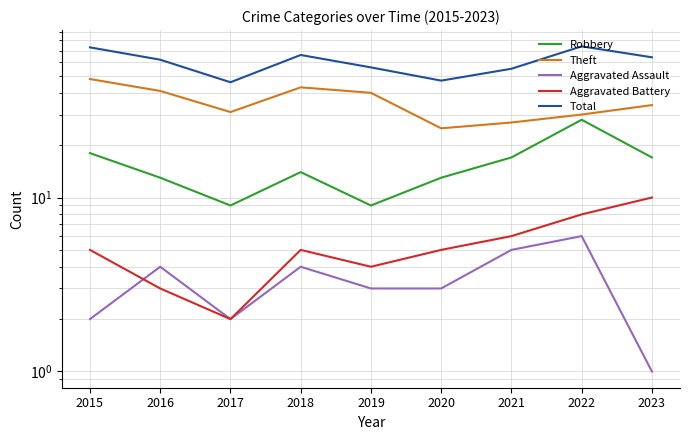

What is the greatest value displayed?

74